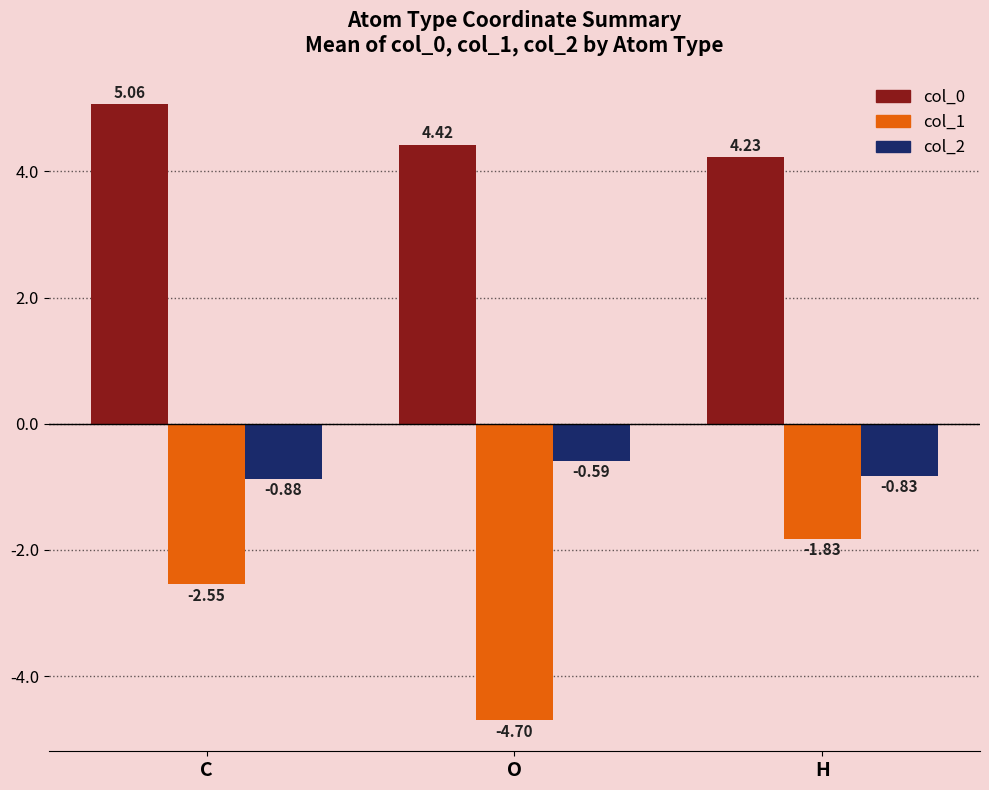

What is the sum of the col_0 values at H and C?

9.3